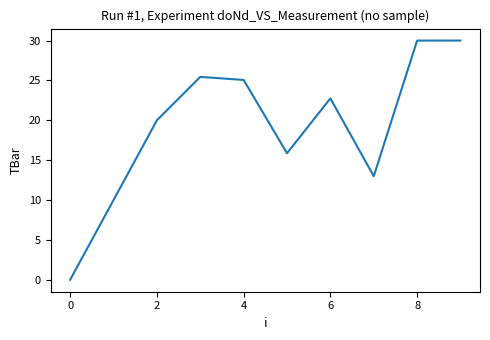

How many lines are shown in the chart?

1